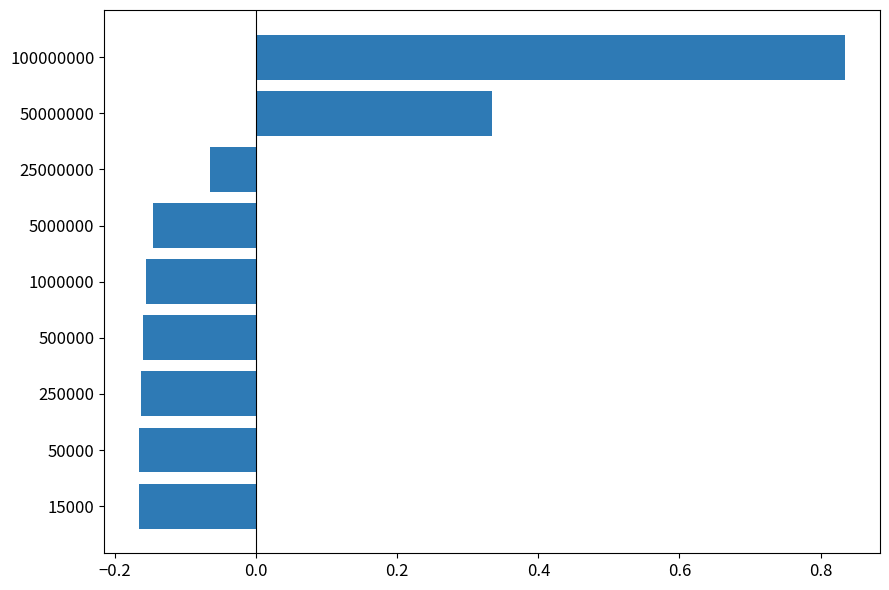

Which has a higher value, 1000000 or 15000?

1000000